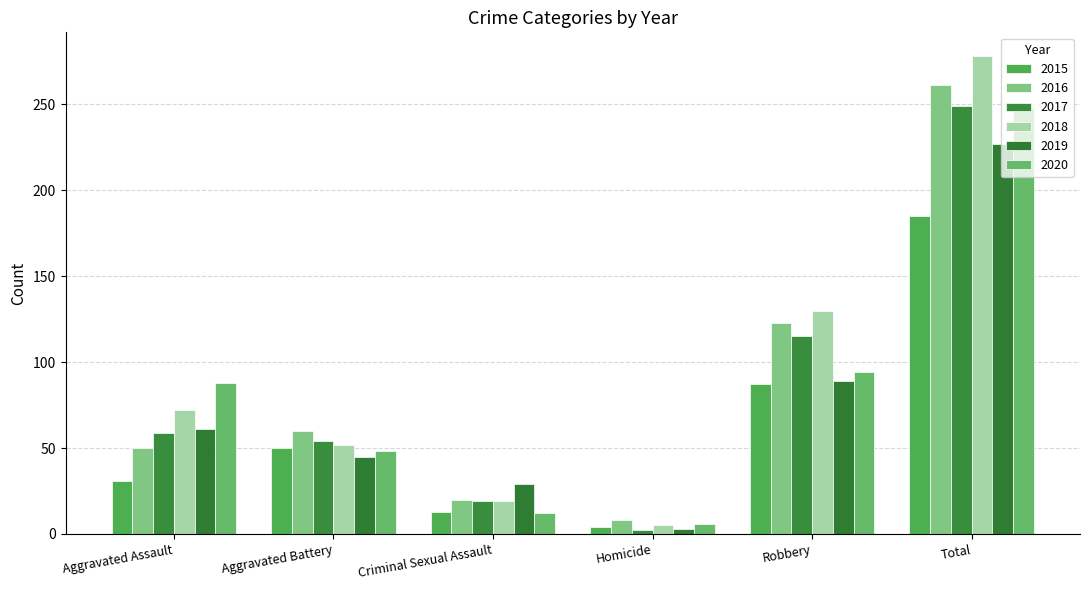

What are all the series names shown in the legend?

2015, 2016, 2017, 2018, 2019, 2020